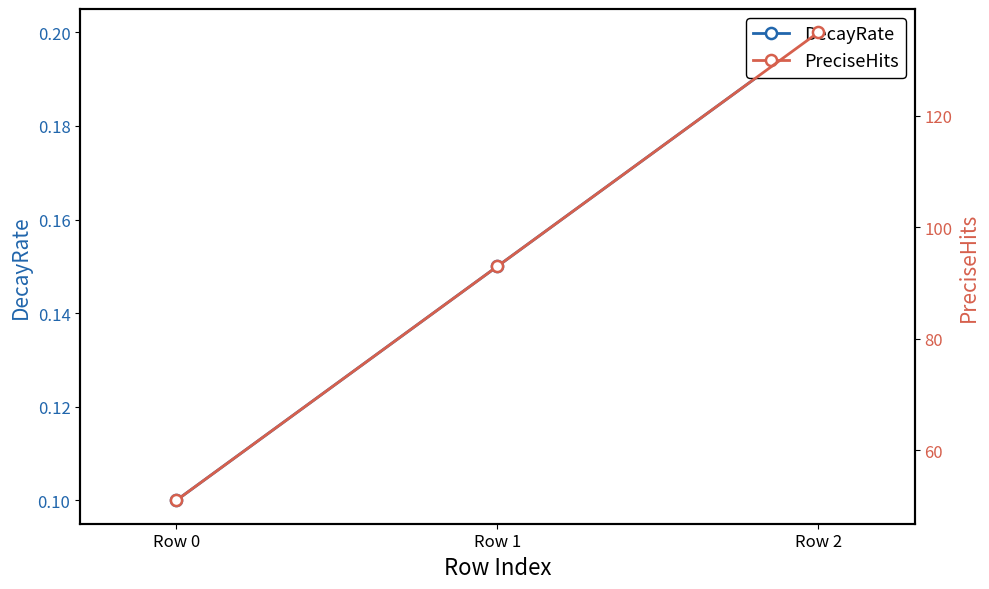

What is the difference between the maximum and minimum values in the PreciseHits series?

84.0